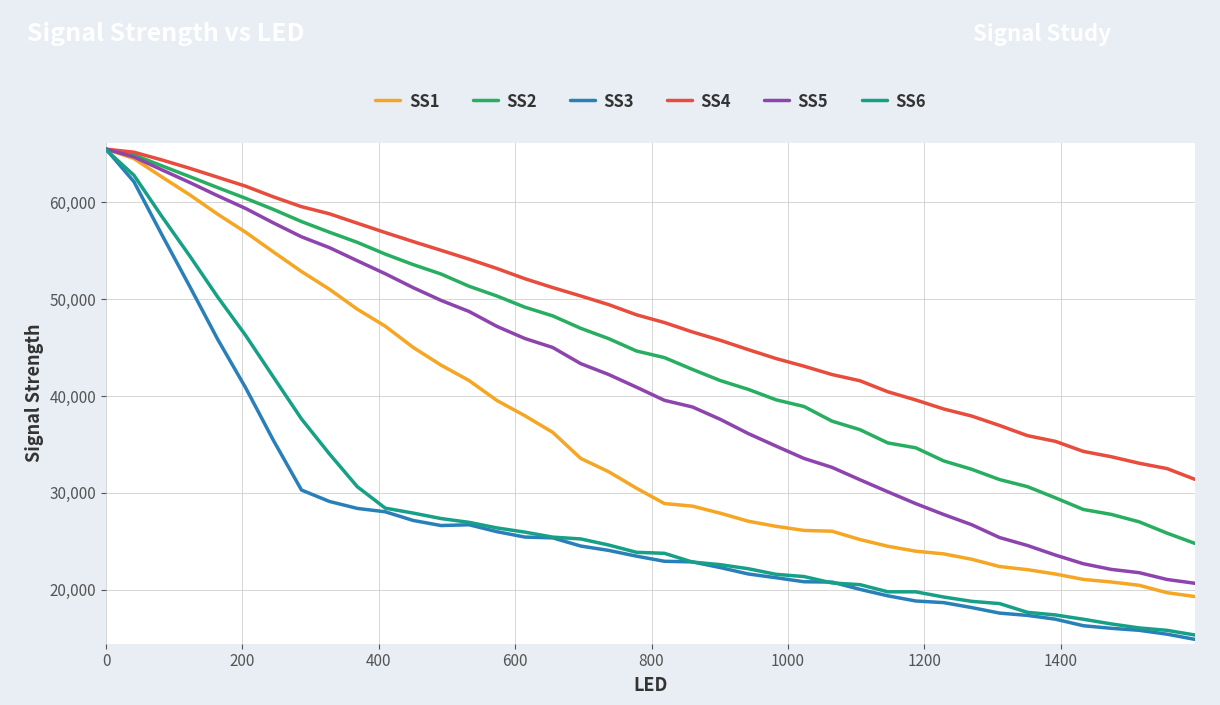

What are all the series names shown in the legend?

SS1, SS2, SS3, SS4, SS5, SS6